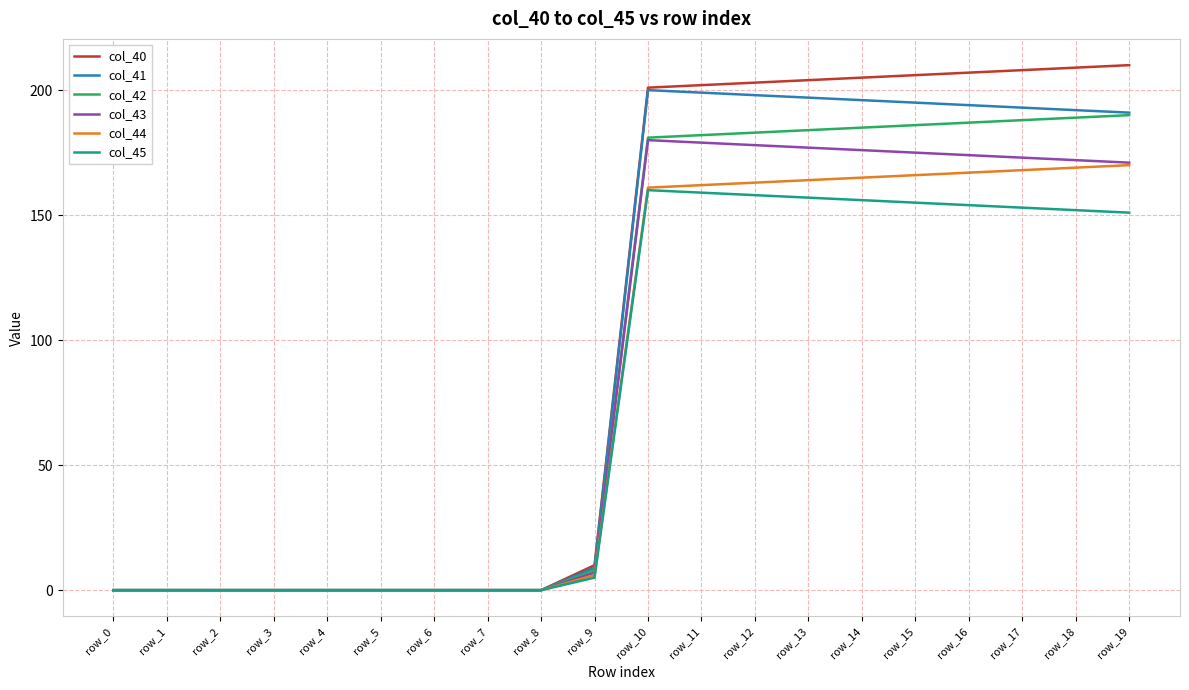

List the series in order of their peak value, lowest first.

col_45, col_44, col_43, col_42, col_41, col_40